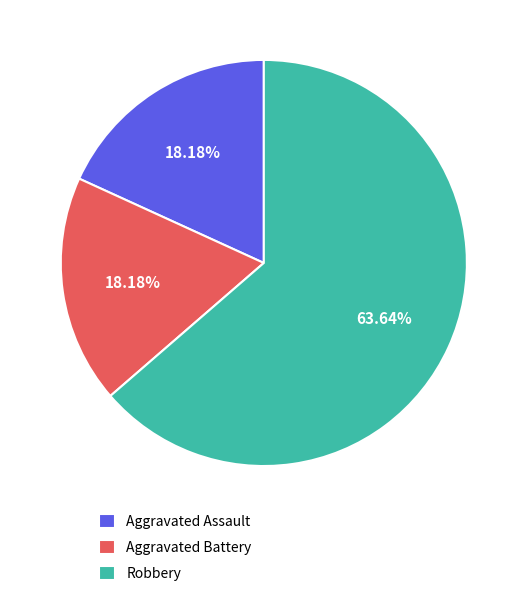

What percentage is the Aggravated Assault slice, to the nearest percent?

18%